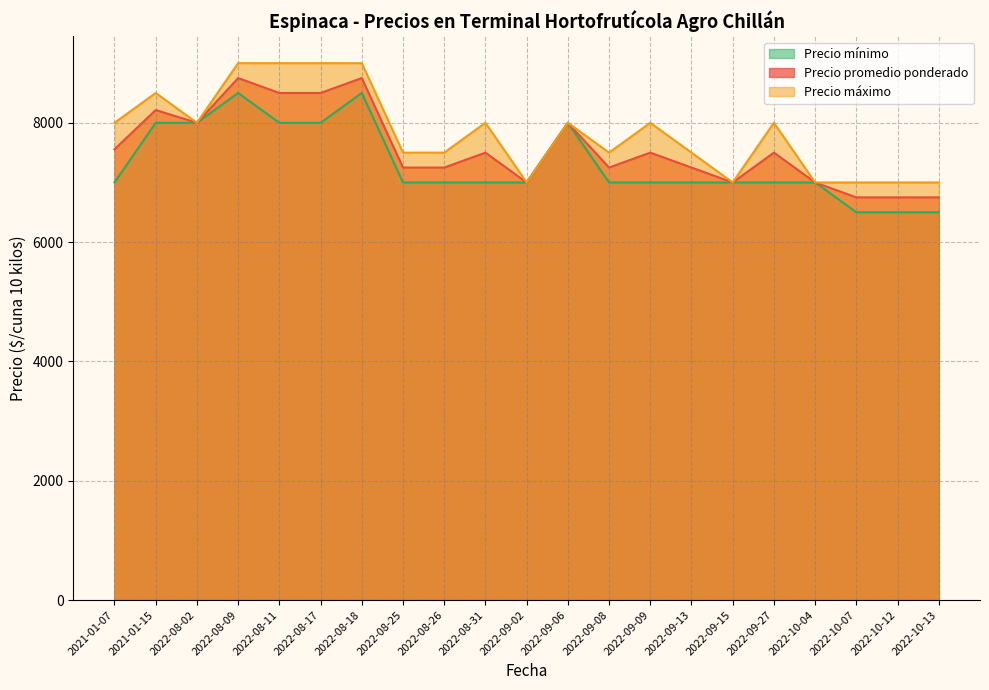

What is the value of the Precio mínimo point at the 21st from the left?

6500